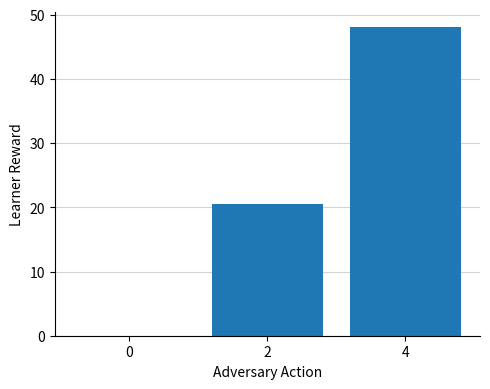

What is the change in value from 2 to 4?

+27.5